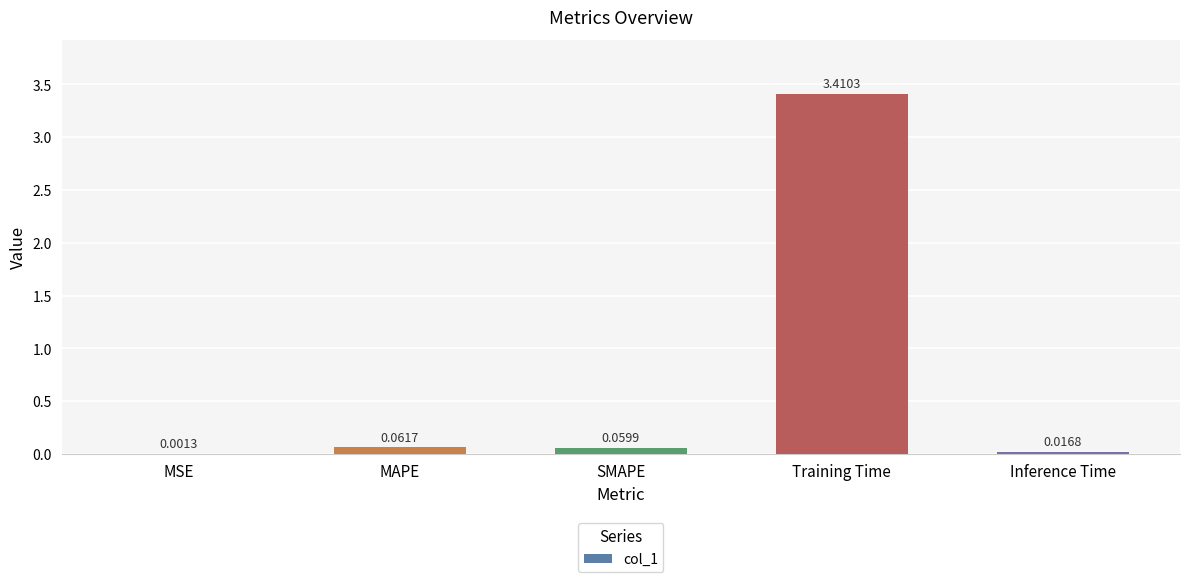

What is the sum of all values?

3.5